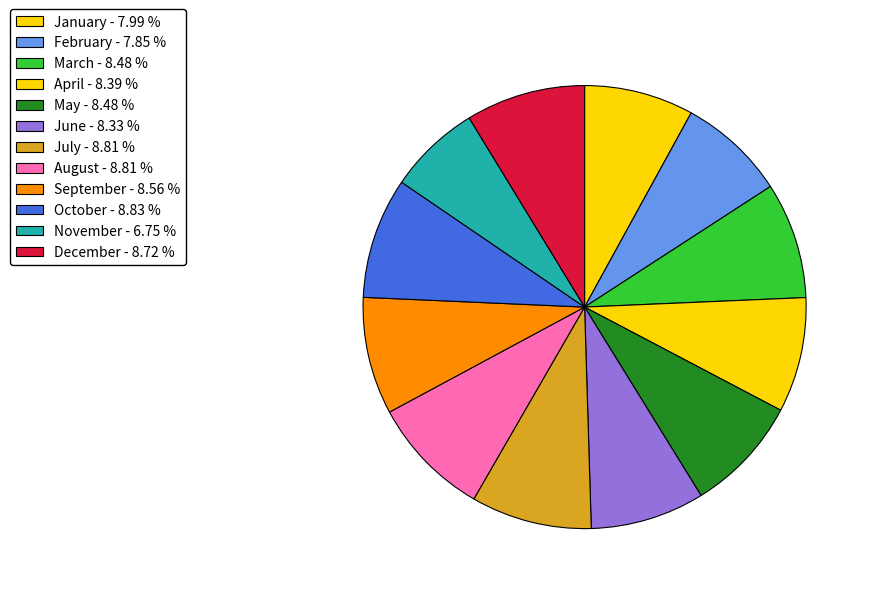

Count the number of slices in the pie.

12